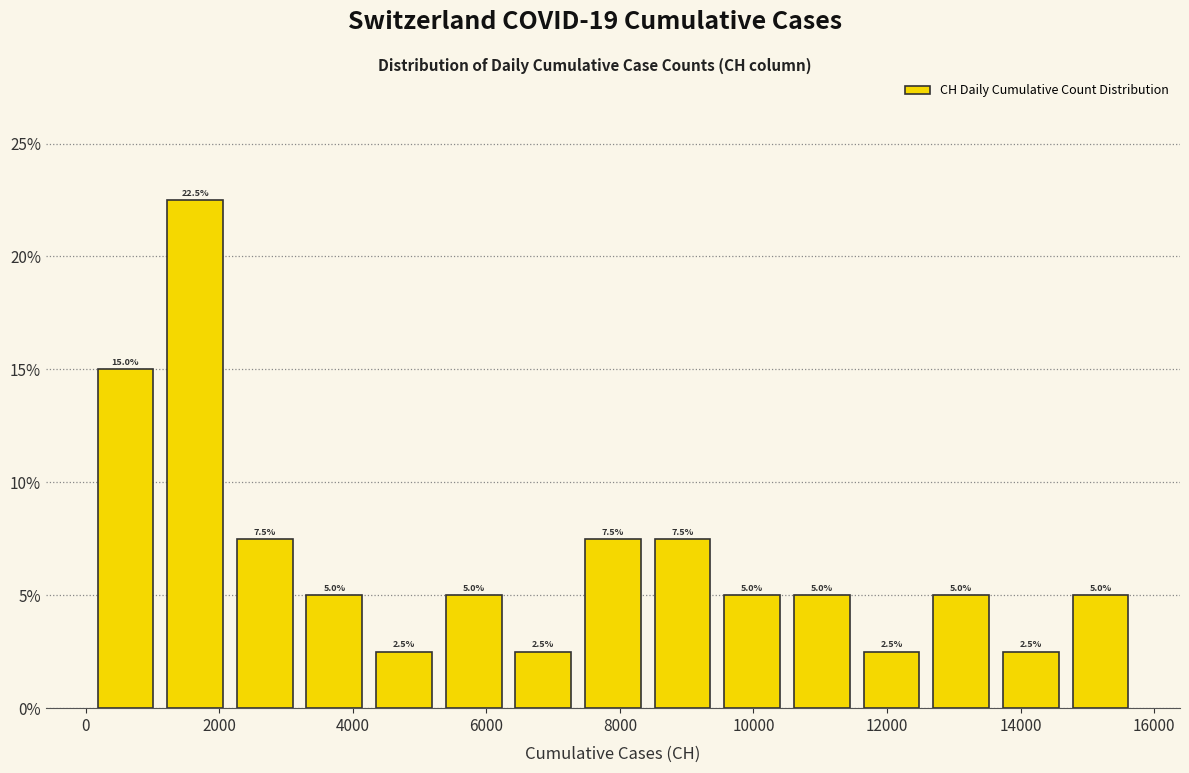

Reading left to right, transcribe this chart: for each bar, give the range it covers on the x-axis and its height. The bar edges are not printed on the chart, so give them approximately, as read against the axis.

0 to 1200: 15.0
1200 to 2200: 22.5
2200 to 3200: 7.5
3200 to 4200: 5.0
4200 to 5200: 2.5
5200 to 6400: 5.0
6400 to 7400: 2.5
7400 to 8400: 7.5
8400 to 9400: 7.5
9400 to 10600: 5.0
10600 to 11600: 5.0
11600 to 12600: 2.5
12600 to 13600: 5.0
13600 to 14600: 2.5
14600 to 15800: 5.0